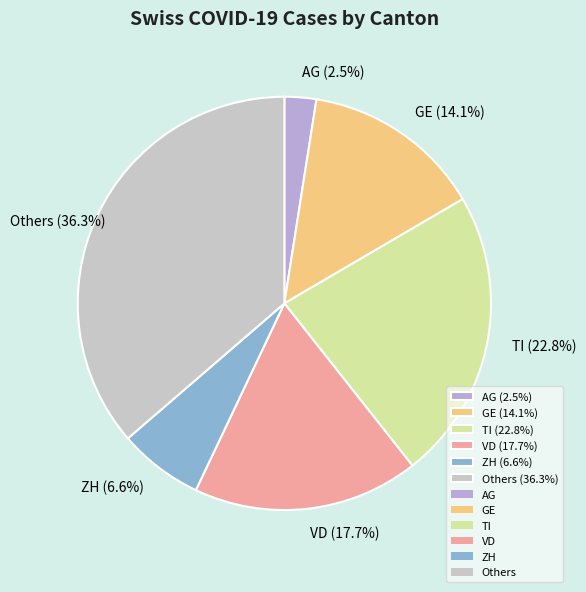

What is the largest slice in the pie chart?

Others (36.3%)